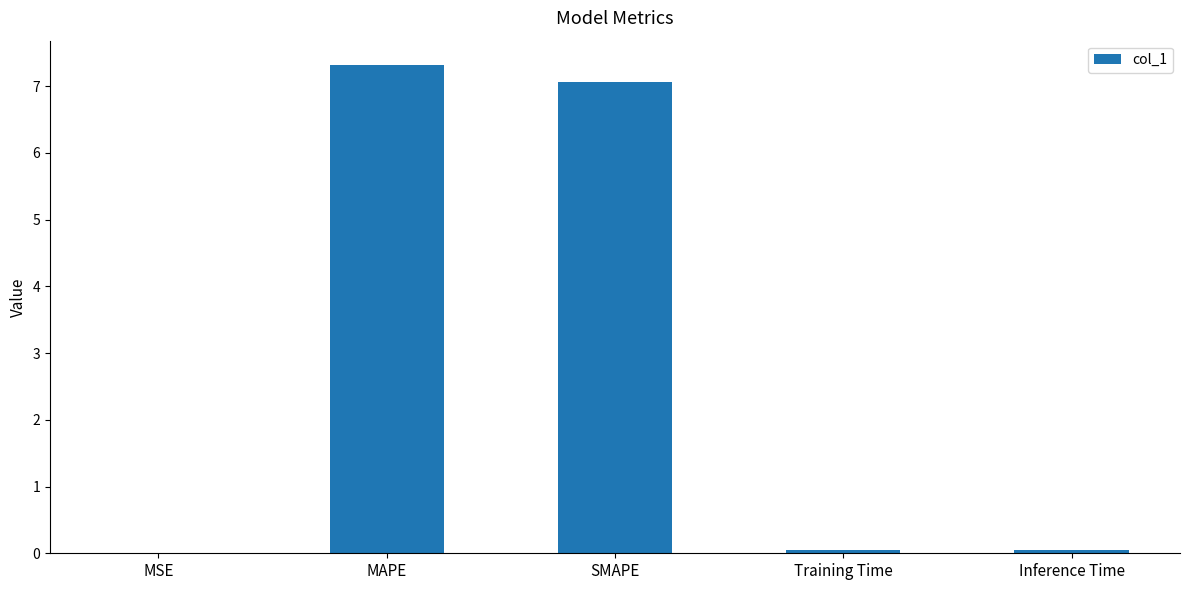

Is it true that the value at Training Time is 0.0?

True